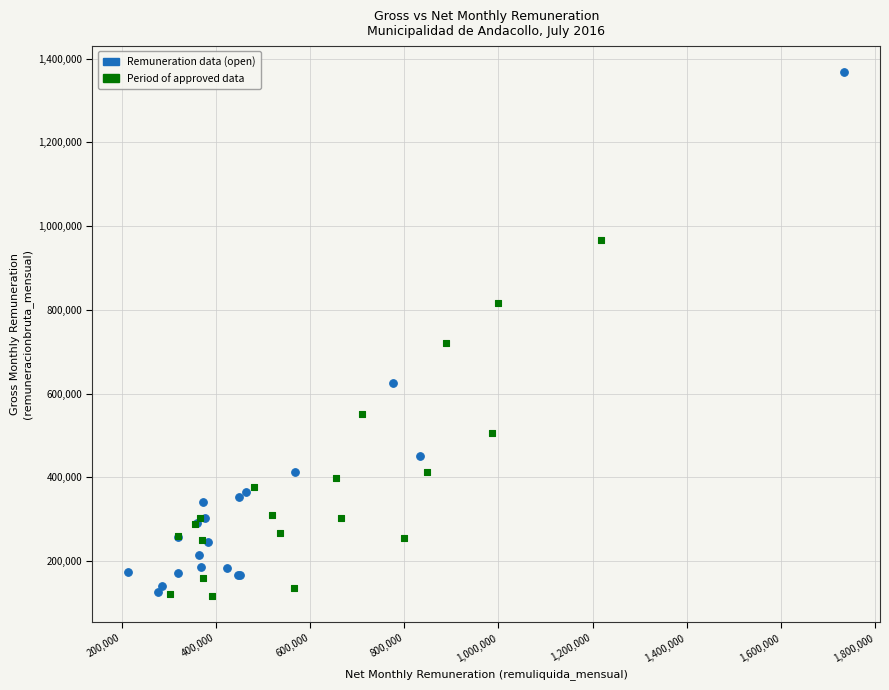

What are all the series names shown in the legend?

Remuneration data (open), Period of approved data